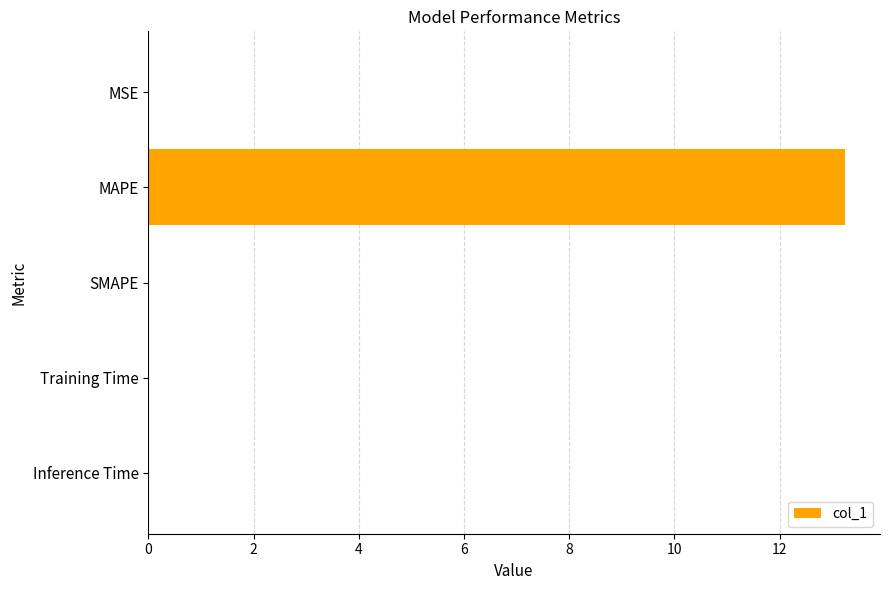

What is the sum of all values?

13.3